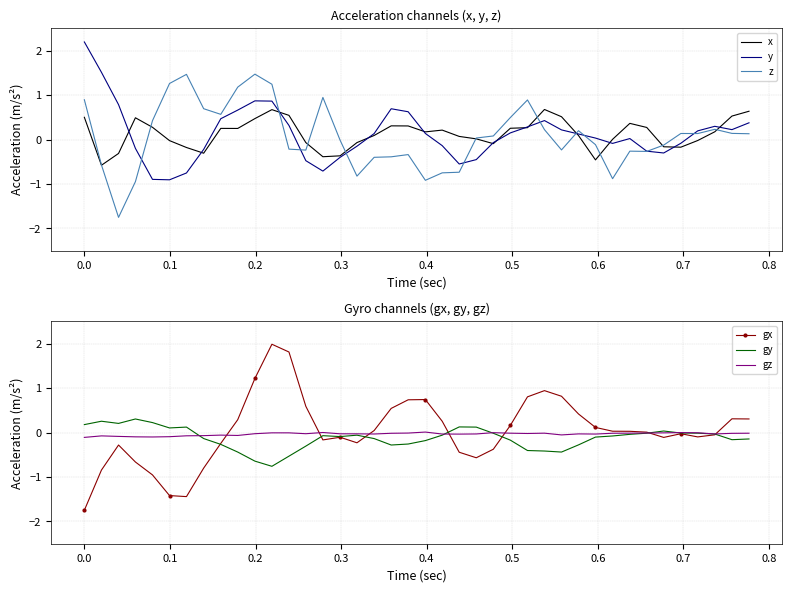

What is the lowest value of the y series?

-0.9